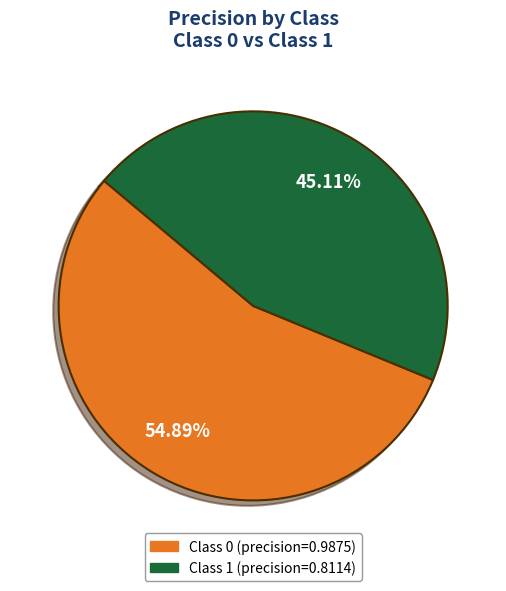

How many slices are in this pie chart?

2